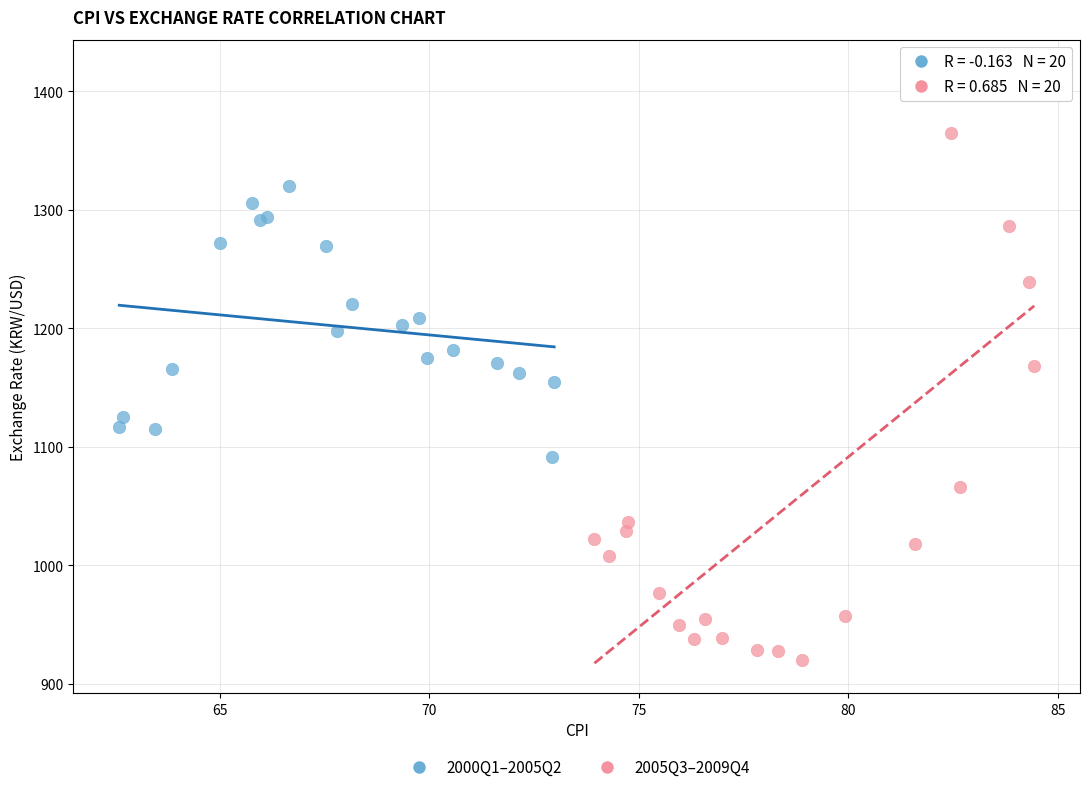

Which series contains the highest Y value?

2005Q3–2009Q4